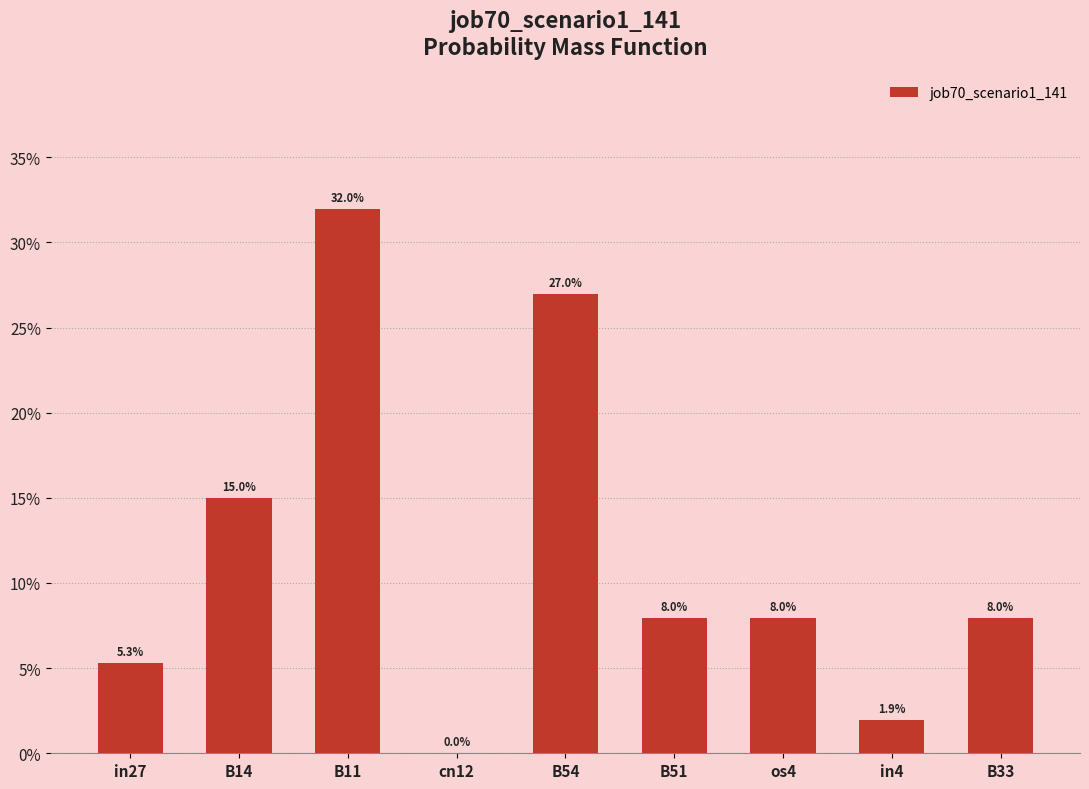

What is the sum of the values at B54 and cn12?

0.3